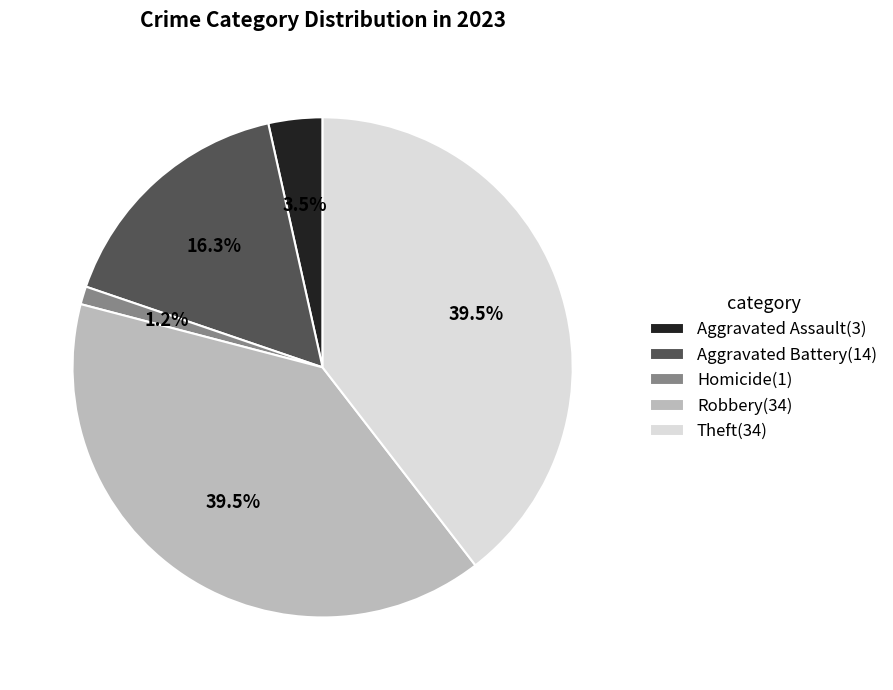

What is the smallest slice in the pie chart?

Homicide(1)